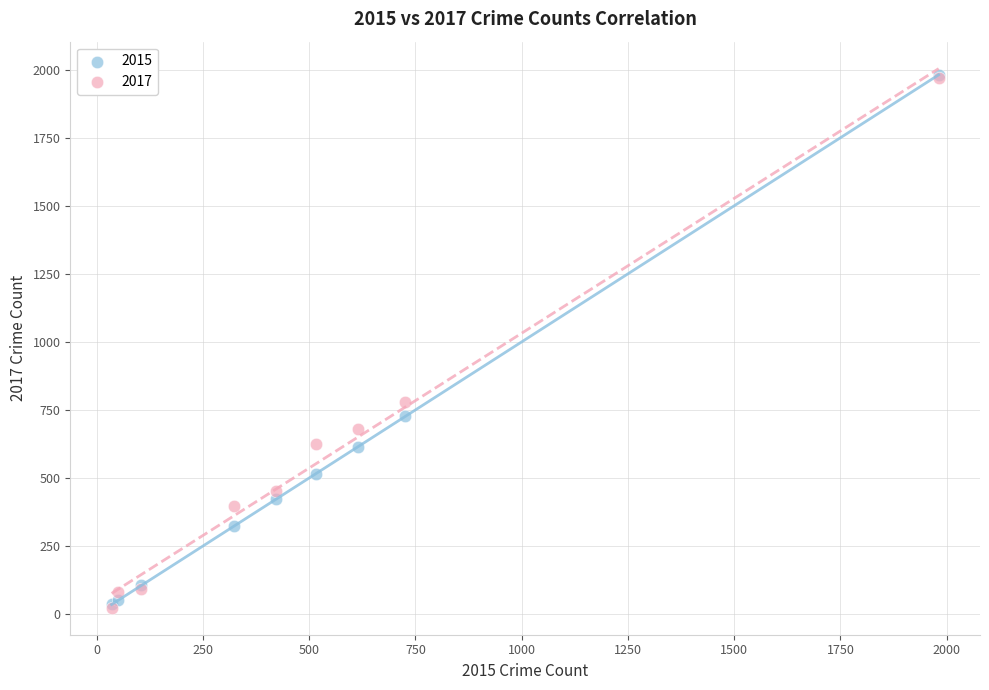

Across all series, what Y value is closest to 1002?

780